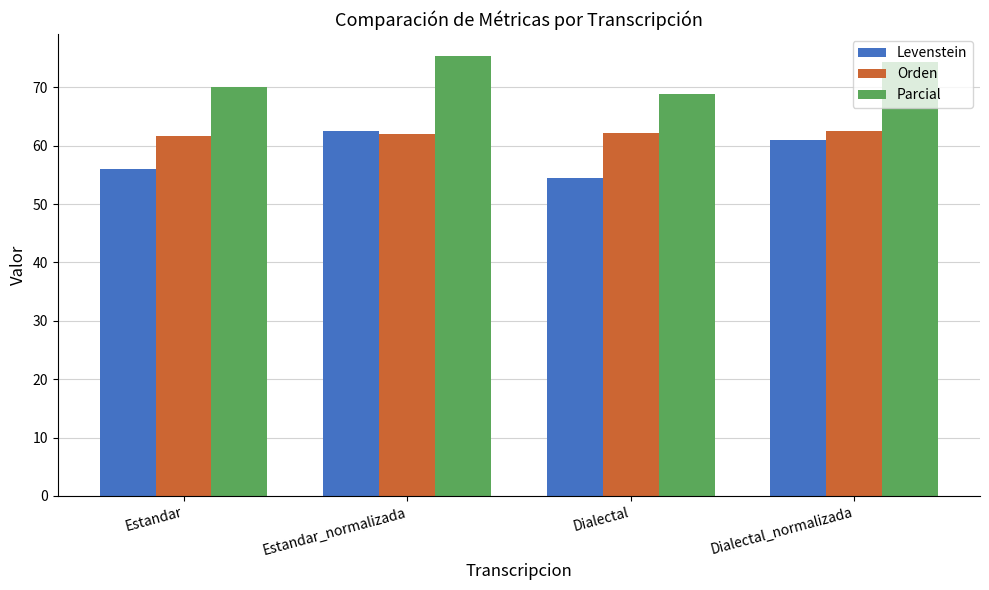

What is the label of the 3rd bar from the left?

Dialectal